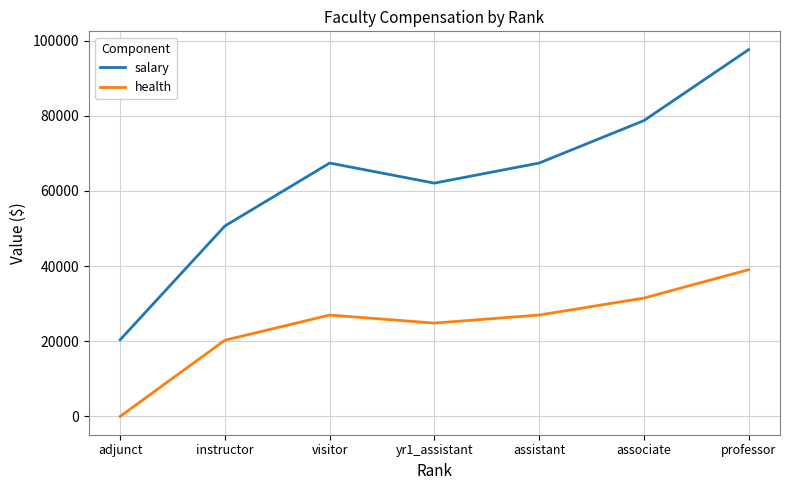

List the series in order of their overall mean, highest first.

salary, health